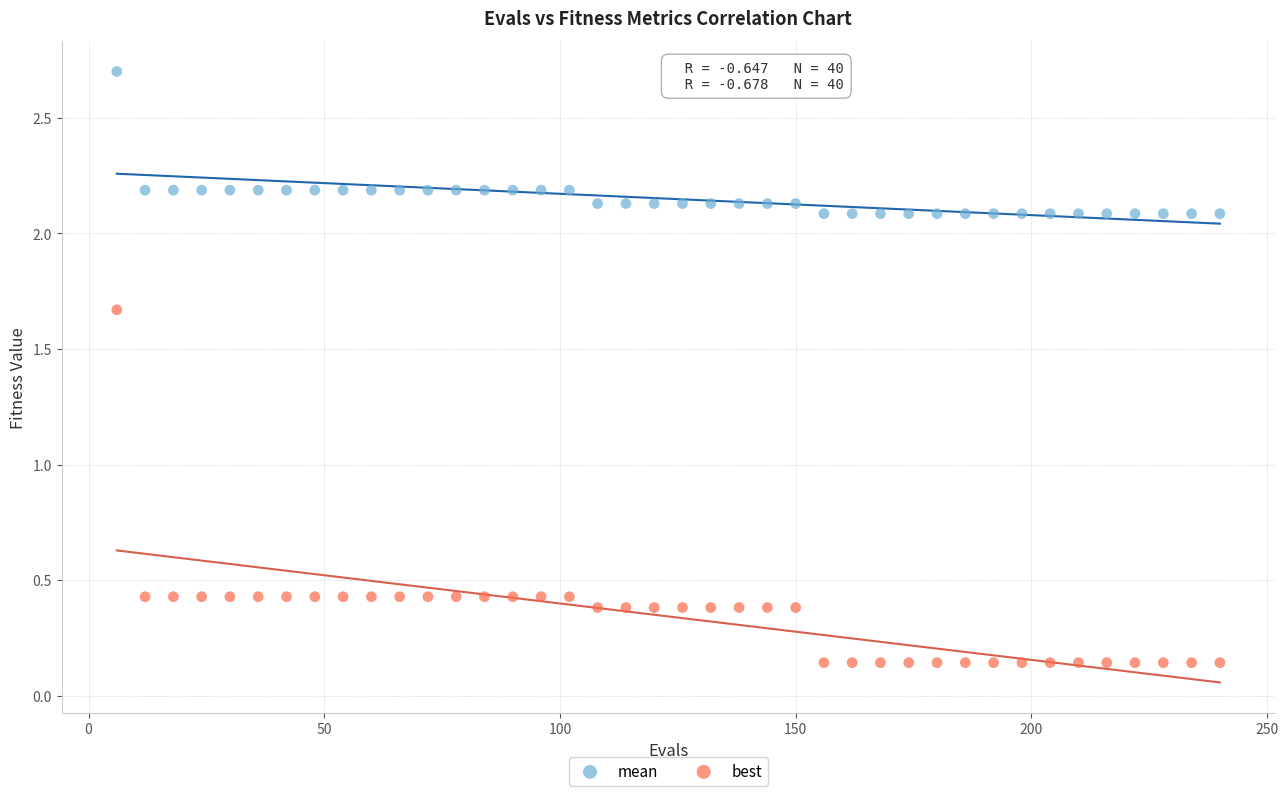

Across all data points, what is the range of X values (max minus min)?

234.0